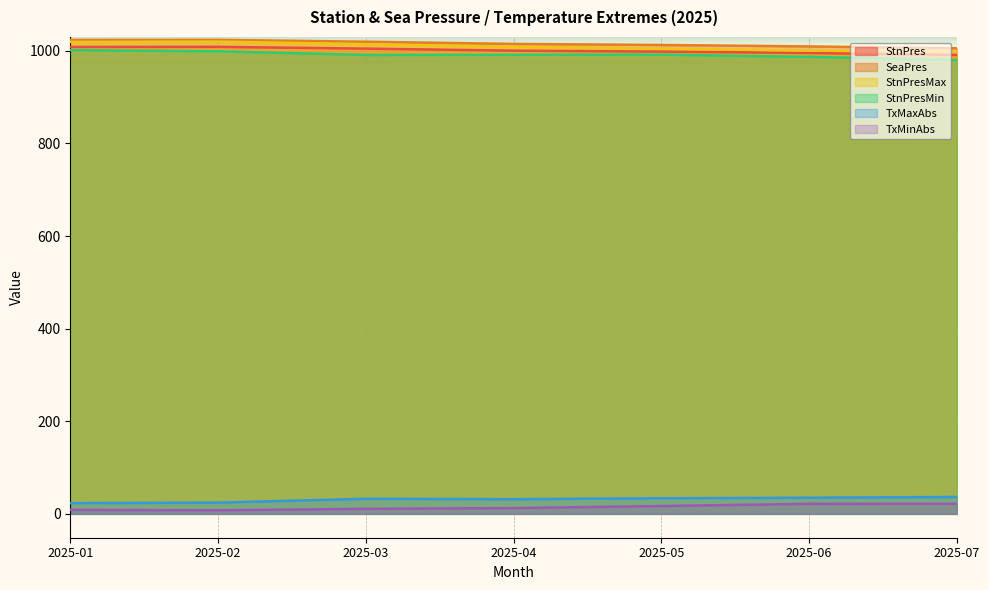

Where is the first local minimum for StnPresMin?

2025-03